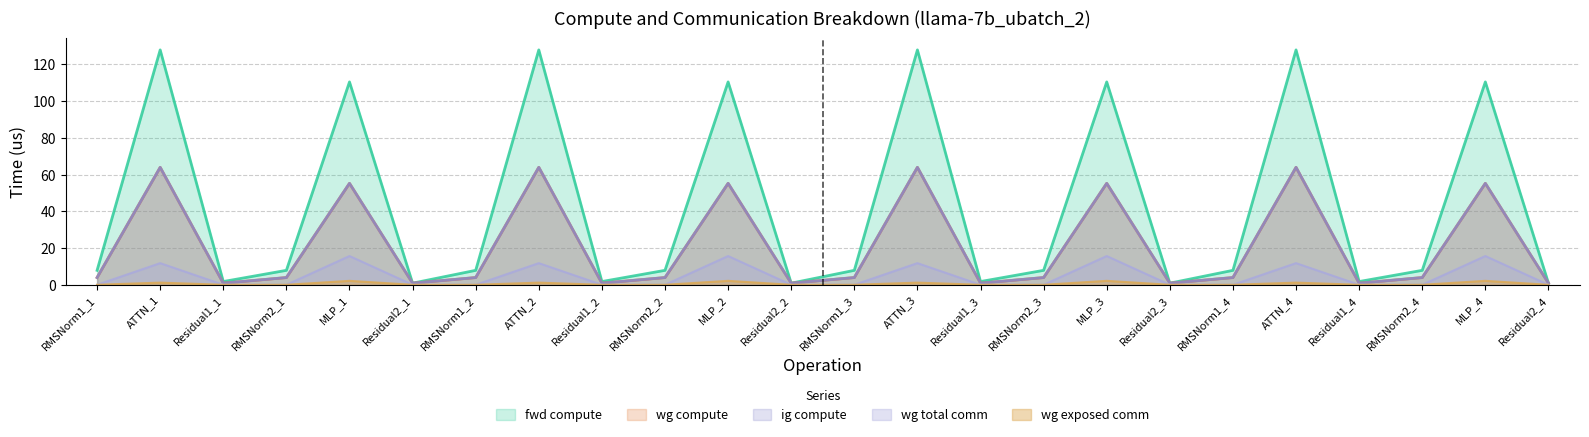

How many values in the wg exposed comm series exceed 0?

8